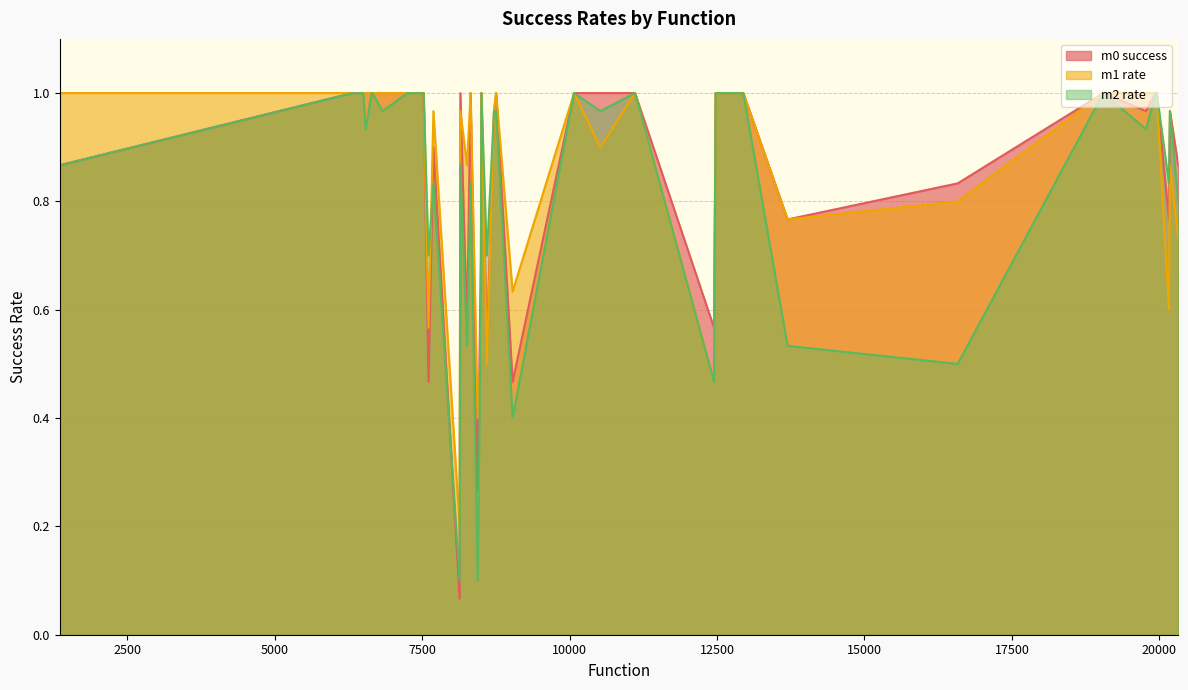

The value of m2 rate at Test2n7 is 0.0. True or false?

False